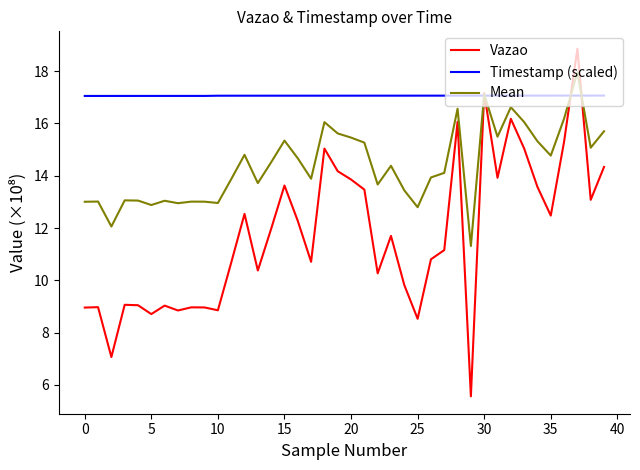

Which series ends up on top after the final intersection of Mean and Vazao?

Mean